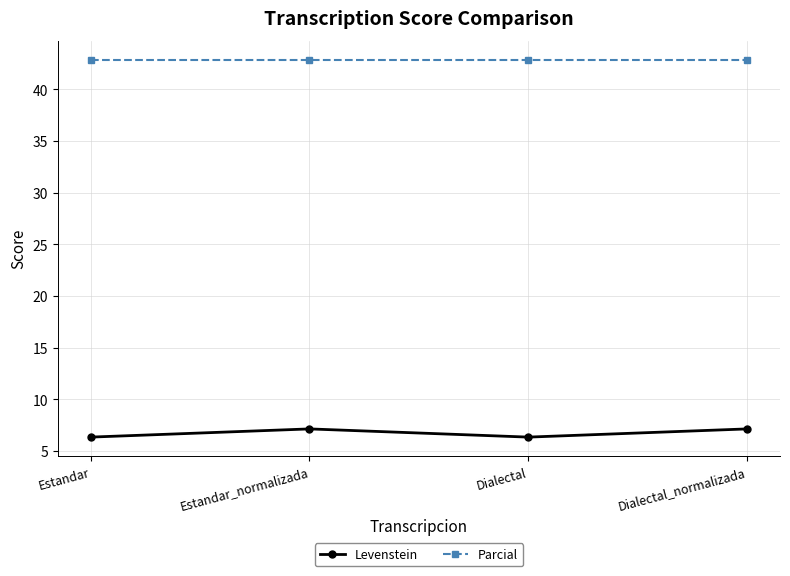

Which series changed the most between Estandar and Dialectal_normalizada?

Levenstein